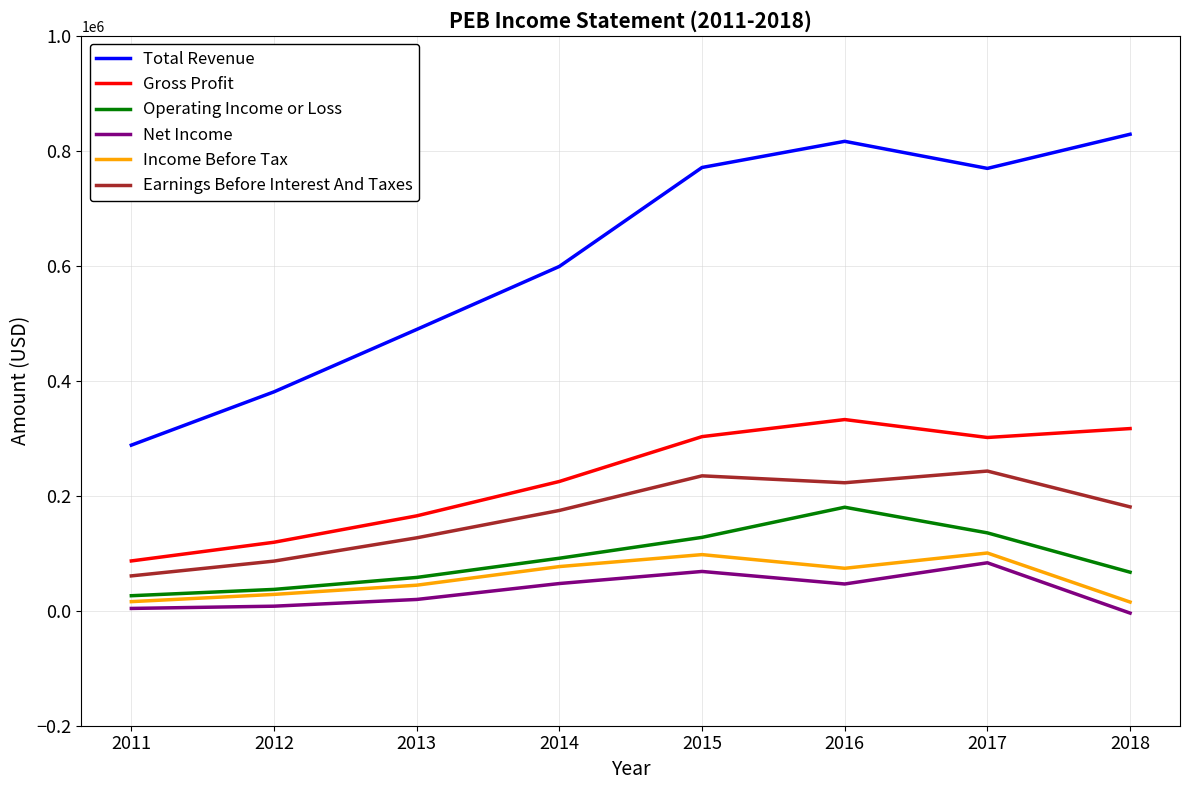

The value of Total Revenue at 2016 is 483757. True or false?

False